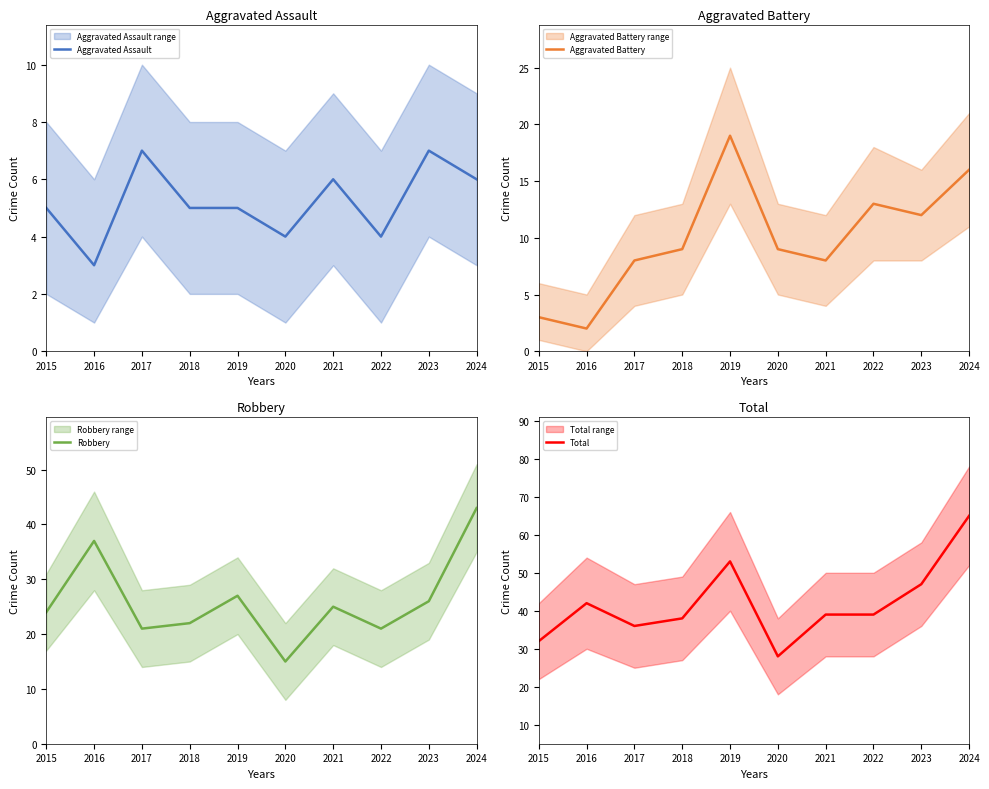

Is it true that Robbery equals 37 at 2016?

True